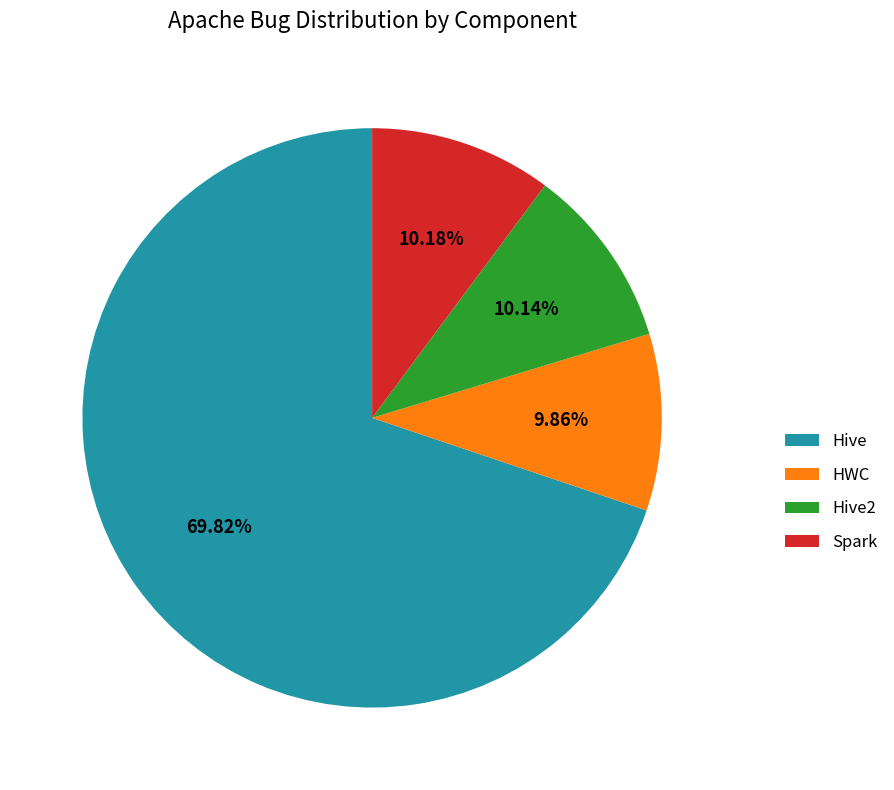

Is the sum of Hive2 and Spark greater than half?

No